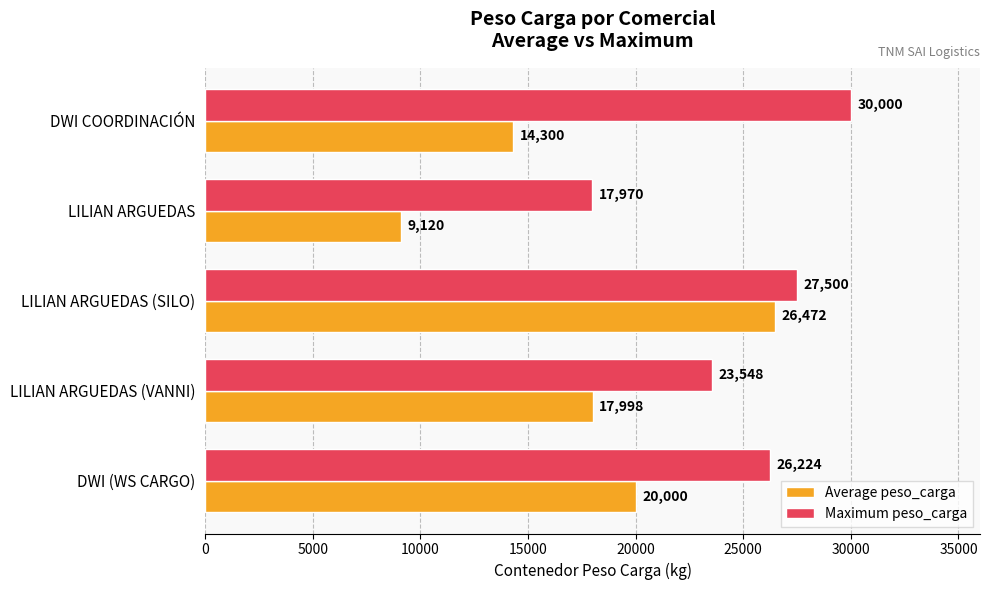

What is the total value across all series at DWI COORDINACIÓN?

44300